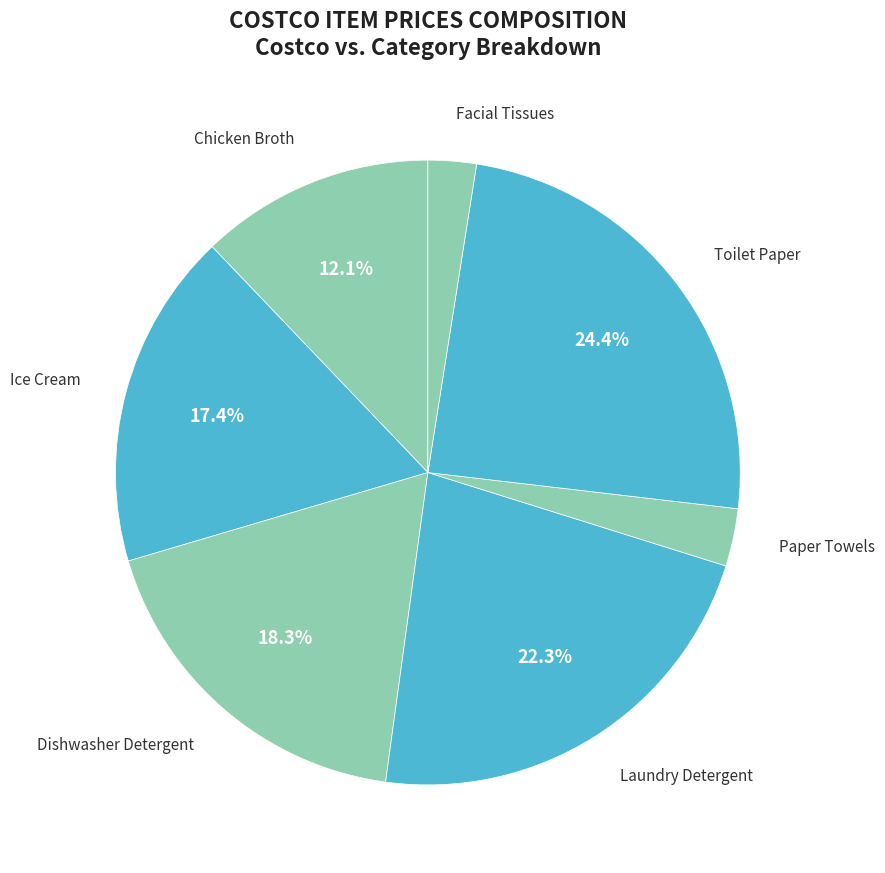

Combined, what portion of the pie is Dishwasher Detergent and Laundry Detergent?

40.6%